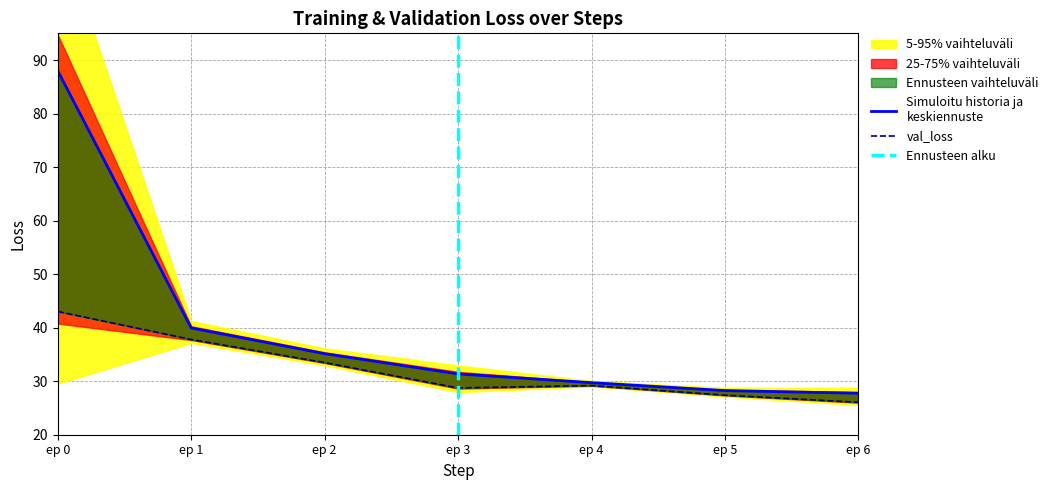

Where is train_loss nearest to the value 57?

ep 1